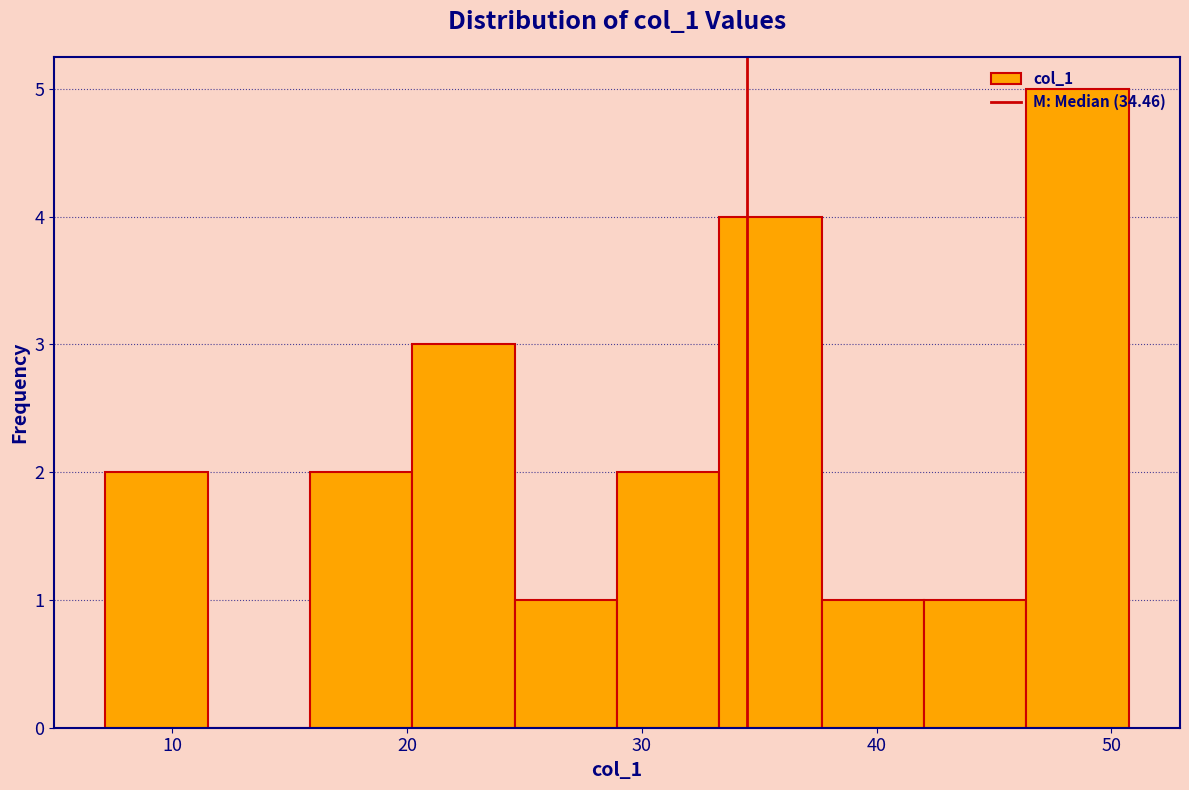

Over which range of the x-axis is the bar tallest?

46 to 51